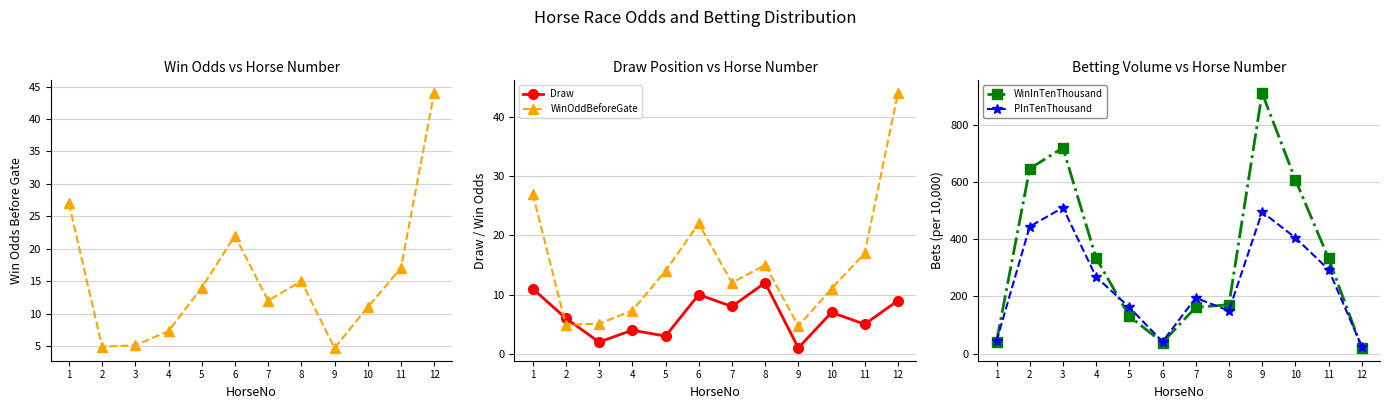

Which series has the largest total across all categories?

WinInTenThousand